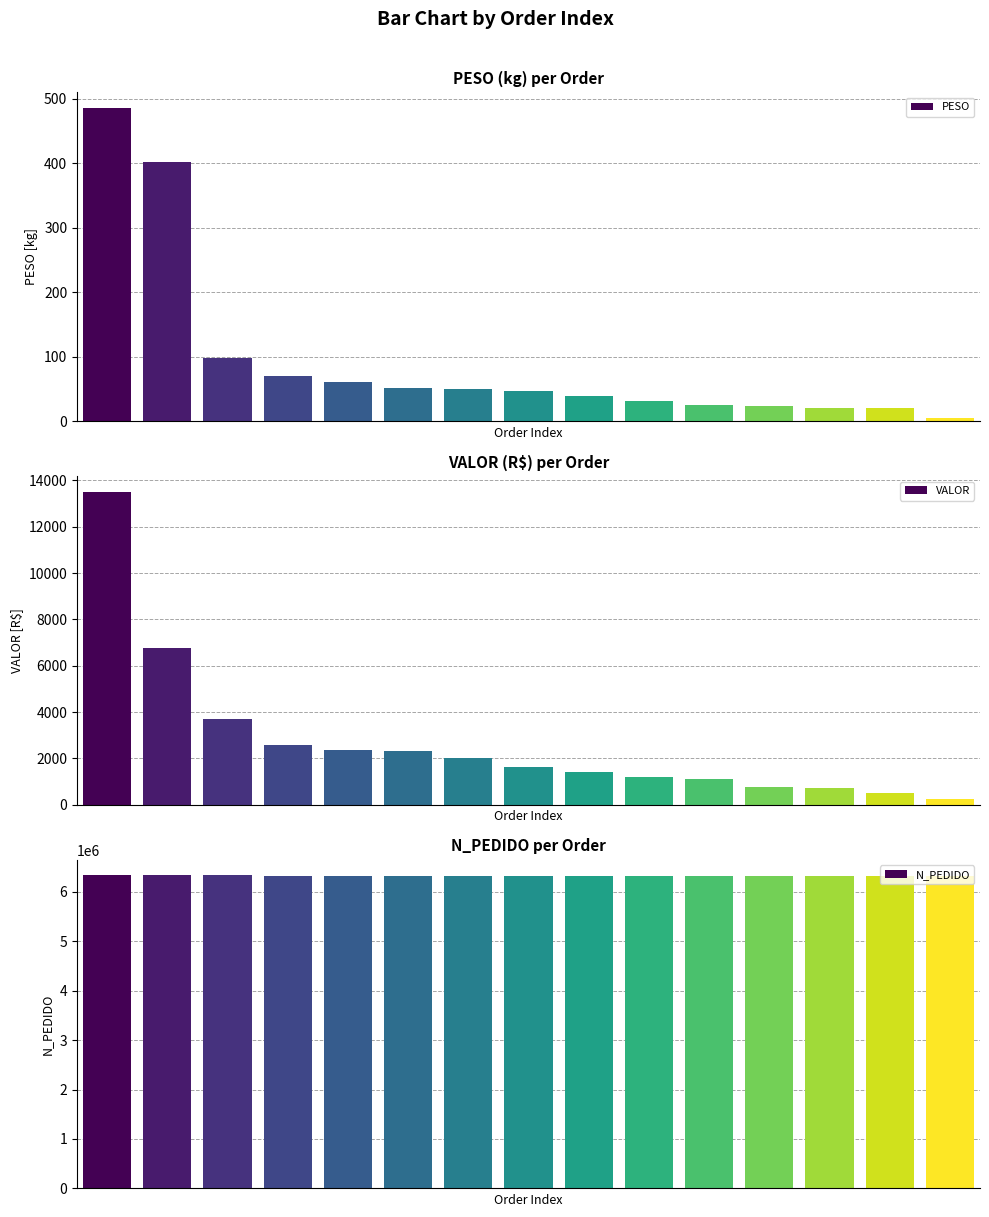

What is the value of the N_PEDIDO bar at the 10th from the left?

6324891